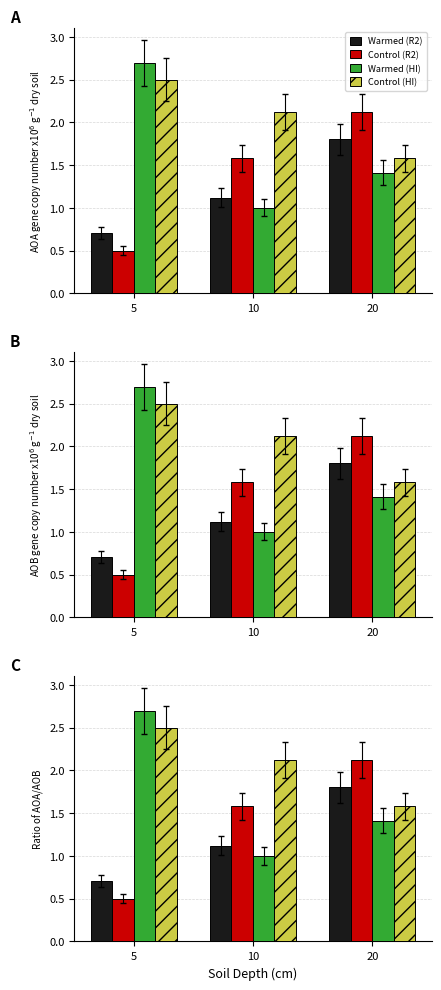

Rank the series by their average value, from lowest to highest.

Warmed (R2), Control (R2), Warmed (HI), Control (HI)